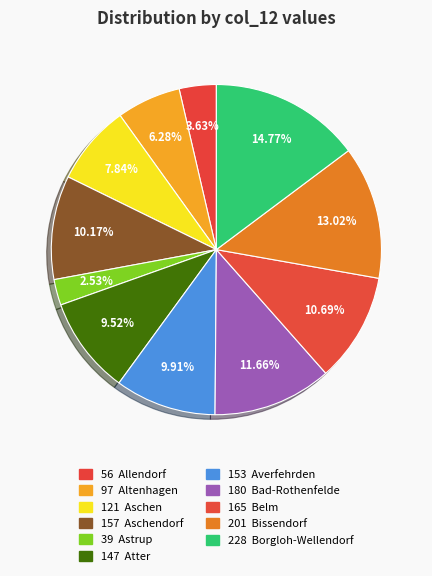

Count the number of slices in the pie.

11